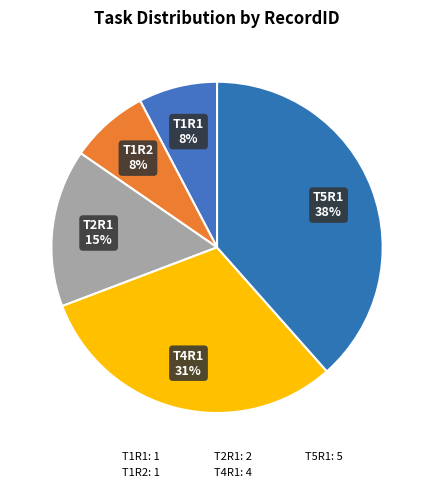

Count the number of slices in the pie.

5